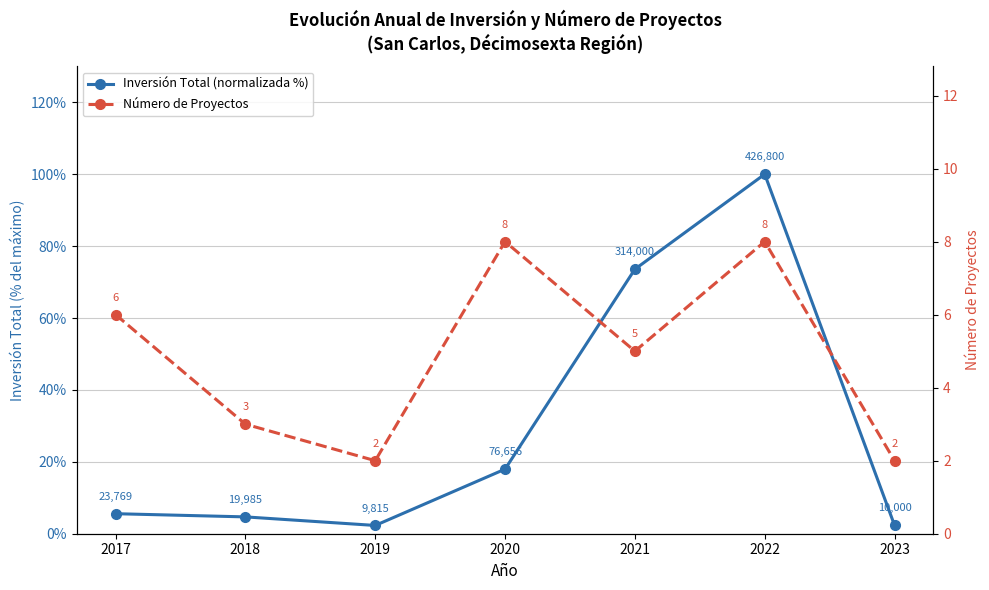

Which label corresponds to the largest value in the chart?

2022